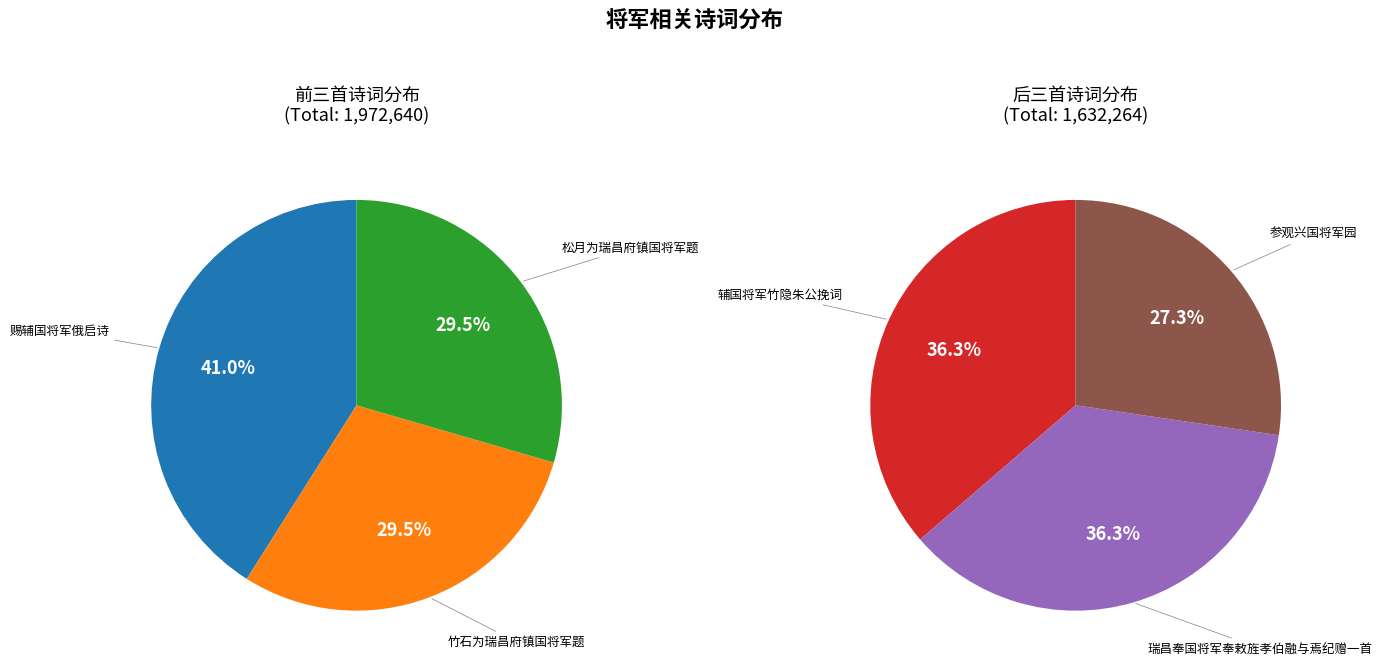

How many slices are in this pie chart?

6